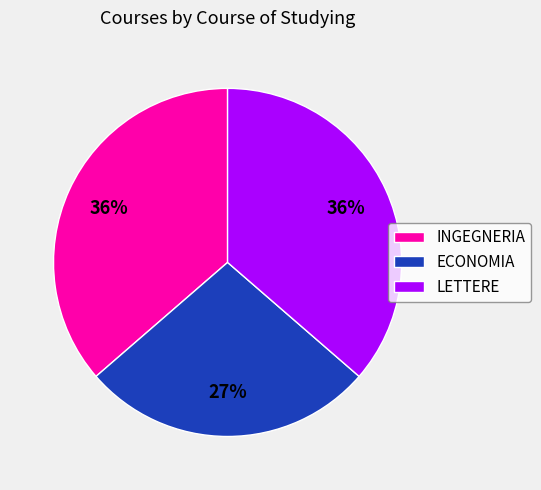

Approximately how many times larger is the value at LETTERE compared to ECONOMIA?

1.3